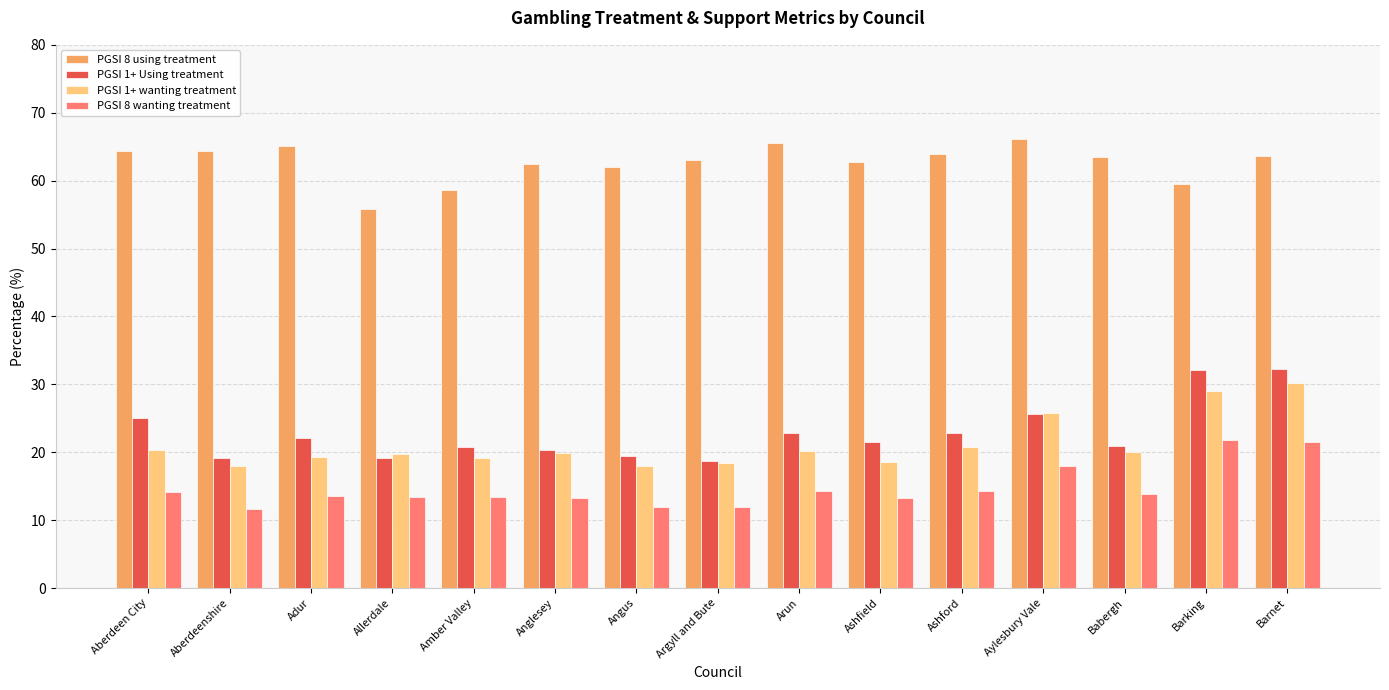

At which category is the sum across all series the highest?

Barnet